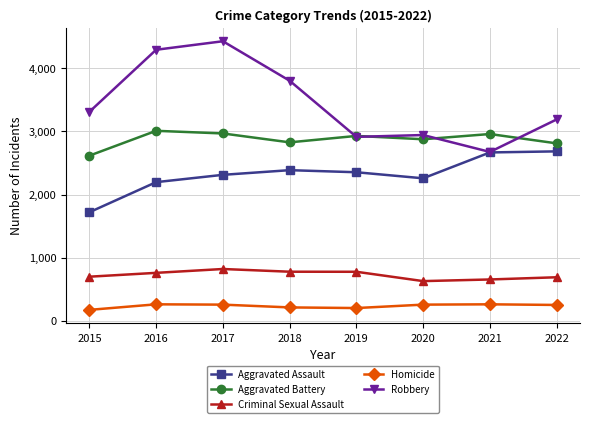

At which category does the chart reach its peak across all series?

2017